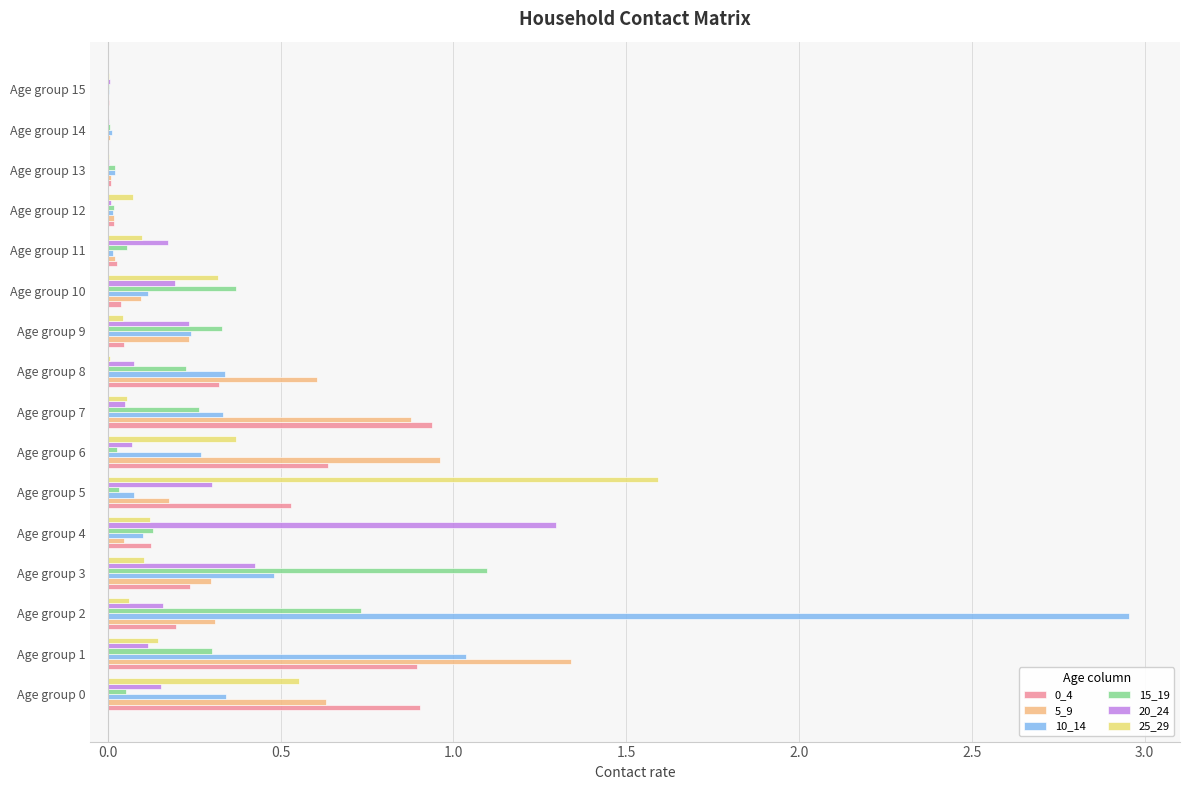

What is the sum of all 15_19 values?

3.7